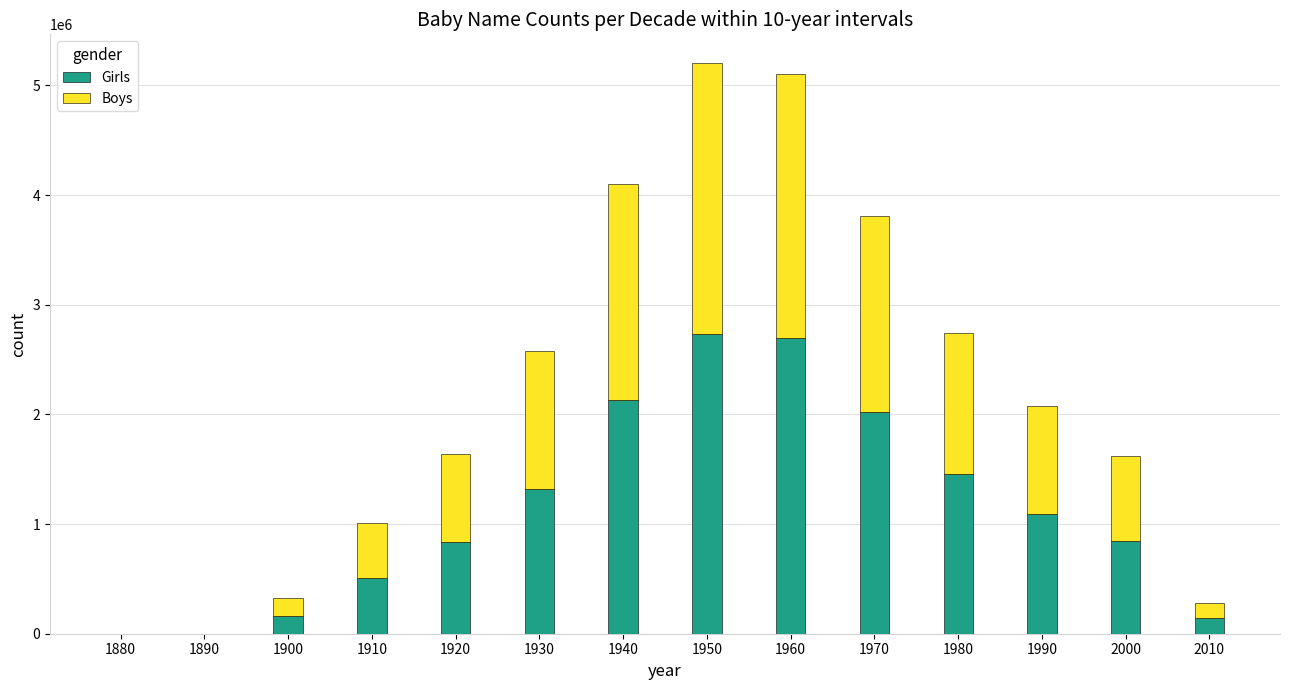

How many data points does each series have?

14